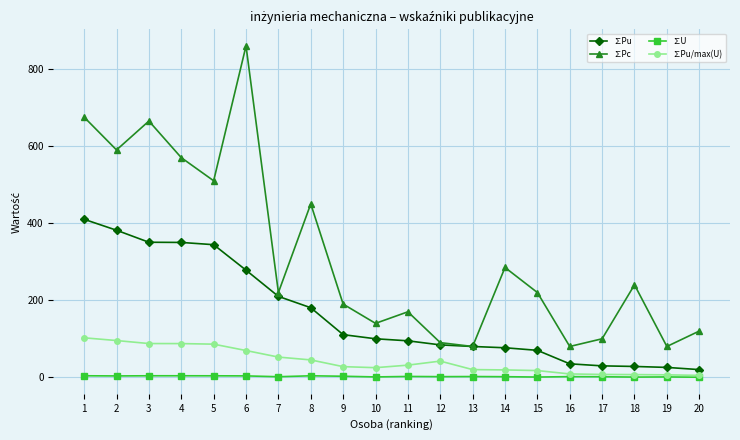

What is the greatest value displayed?

860.0